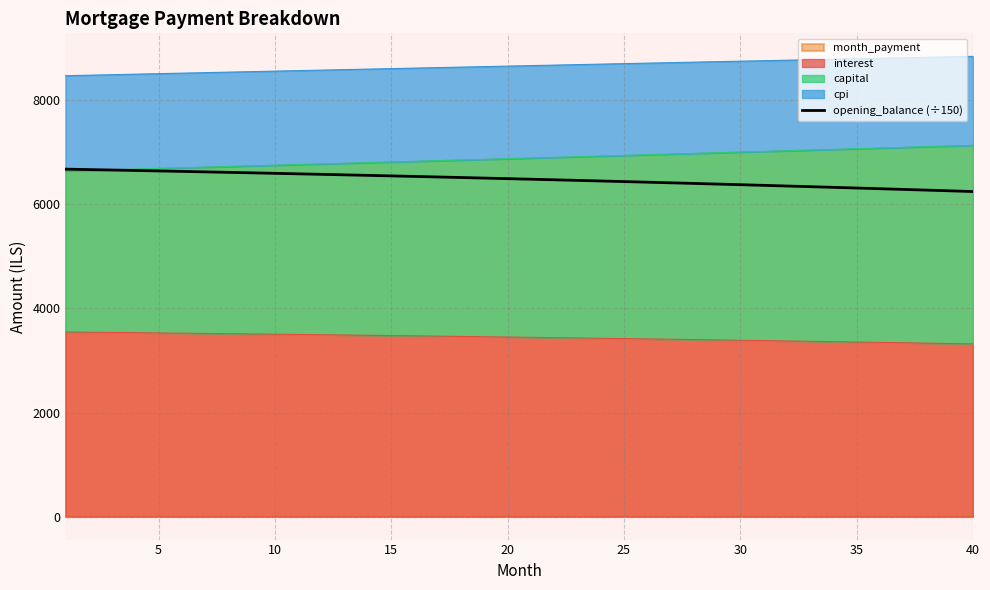

How many lines are shown in the chart?

1